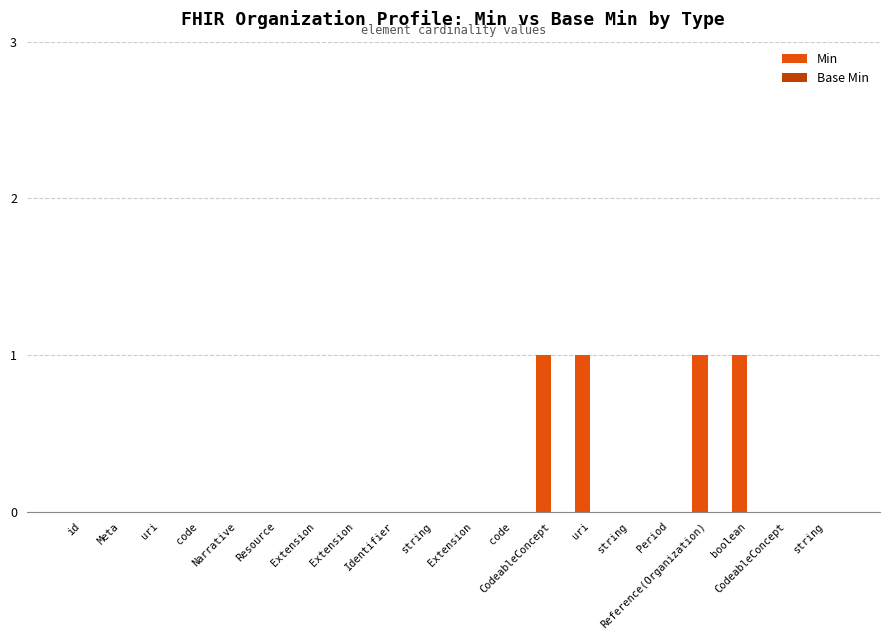

Are the bars grouped side by side (vs. stacked)?

No